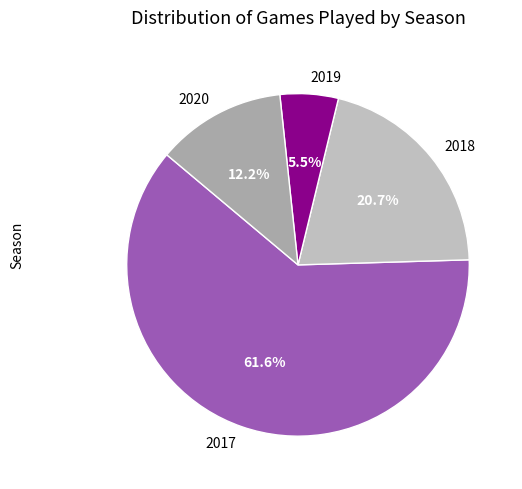

True or false: 2019 accounts for 1% of the total.

False